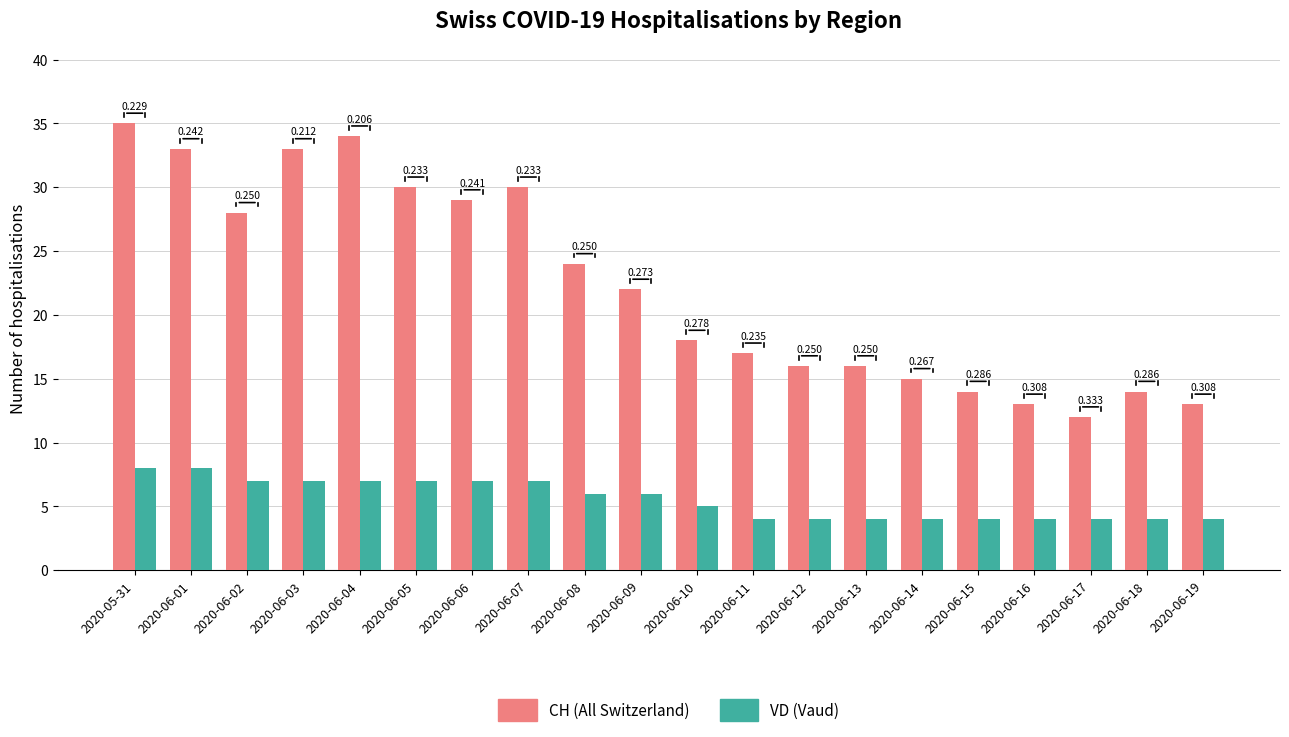

What are all the series names shown in the legend?

CH (All Switzerland), VD (Vaud)